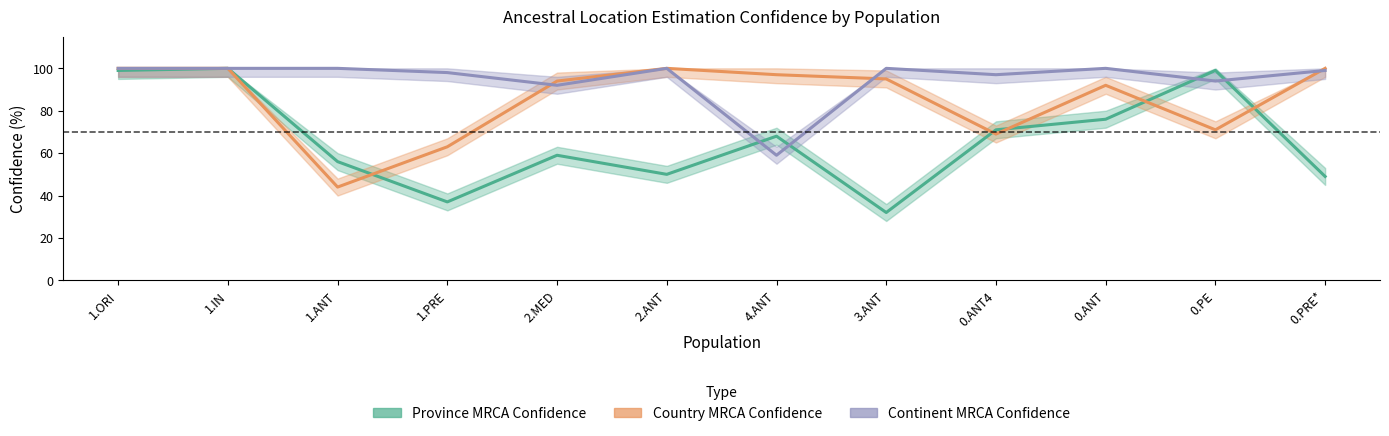

How many intersections are there between Continent MRCA Confidence and Province MRCA Confidence?

4